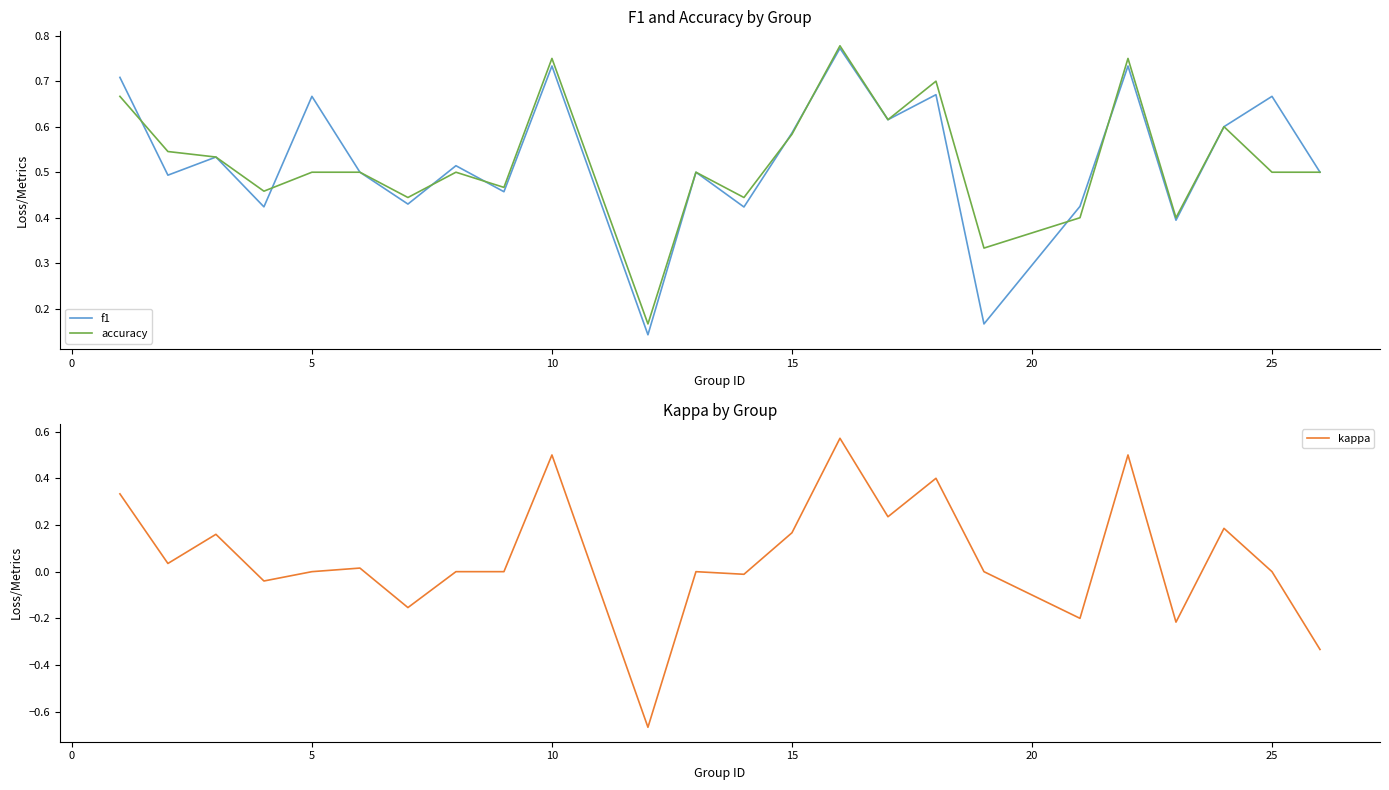

The kappa series shows 0.5 at 10. True or false?

True